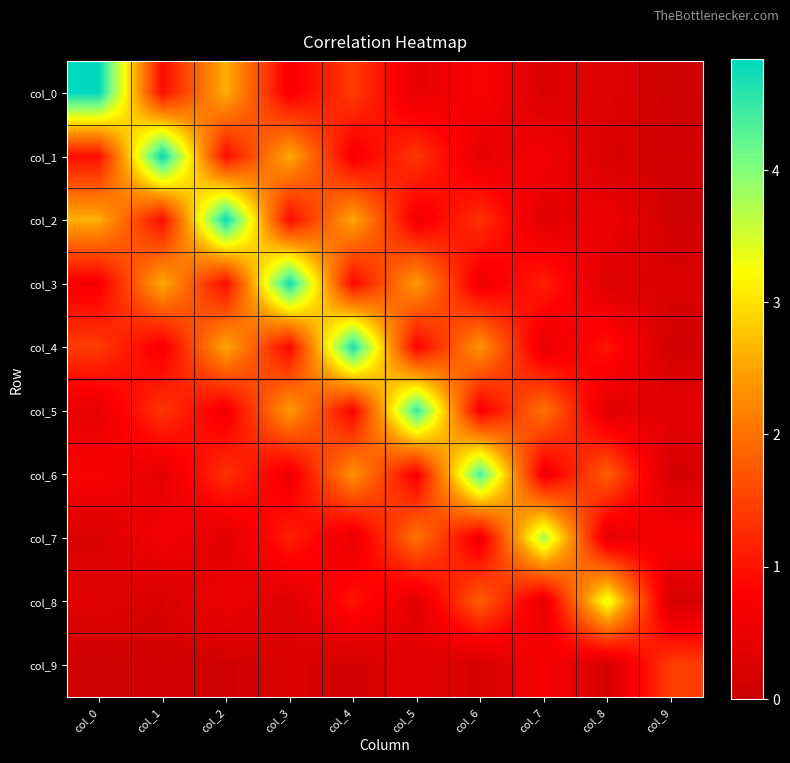

Reading left to right, list all the values displayed in this chart.

col_0: col_0=4.8	col_1=0.9	col_2=2.6	col_3=0.7	col_4=1.4	col_5=0.4	col_6=0.8	col_7=0.2	col_8=0.3	col_9=0.1
col_1: col_0=0.9	col_1=4.8	col_2=0.9	col_3=2.6	col_4=0.7	col_5=1.4	col_6=0.4	col_7=0.7	col_8=0.2	col_9=0.1
col_2: col_0=2.6	col_1=0.9	col_2=4.8	col_3=0.9	col_4=2.5	col_5=0.6	col_6=1.3	col_7=0.3	col_8=0.6	col_9=0.1
col_3: col_0=0.7	col_1=2.6	col_2=0.9	col_3=4.7	col_4=0.9	col_5=2.4	col_6=0.6	col_7=1.1	col_8=0.3	col_9=0.2
col_4: col_0=1.4	col_1=0.7	col_2=2.5	col_3=0.9	col_4=4.7	col_5=0.8	col_6=2.4	col_7=0.5	col_8=1.0	col_9=0.1
col_5: col_0=0.4	col_1=1.4	col_2=0.6	col_3=2.4	col_4=0.8	col_5=4.5	col_6=0.7	col_7=2.0	col_8=0.4	col_9=0.4
col_6: col_0=0.8	col_1=0.4	col_2=1.3	col_3=0.6	col_4=2.4	col_5=0.7	col_6=4.4	col_7=0.6	col_8=1.8	col_9=0.2
col_7: col_0=0.2	col_1=0.7	col_2=0.3	col_3=1.1	col_4=0.5	col_5=2.0	col_6=0.6	col_7=3.8	col_8=0.4	col_9=0.7
col_8: col_0=0.3	col_1=0.2	col_2=0.6	col_3=0.3	col_4=1.0	col_5=0.4	col_6=1.8	col_7=0.4	col_8=3.4	col_9=0.2
col_9: col_0=0.1	col_1=0.1	col_2=0.1	col_3=0.2	col_4=0.1	col_5=0.4	col_6=0.2	col_7=0.7	col_8=0.2	col_9=1.5